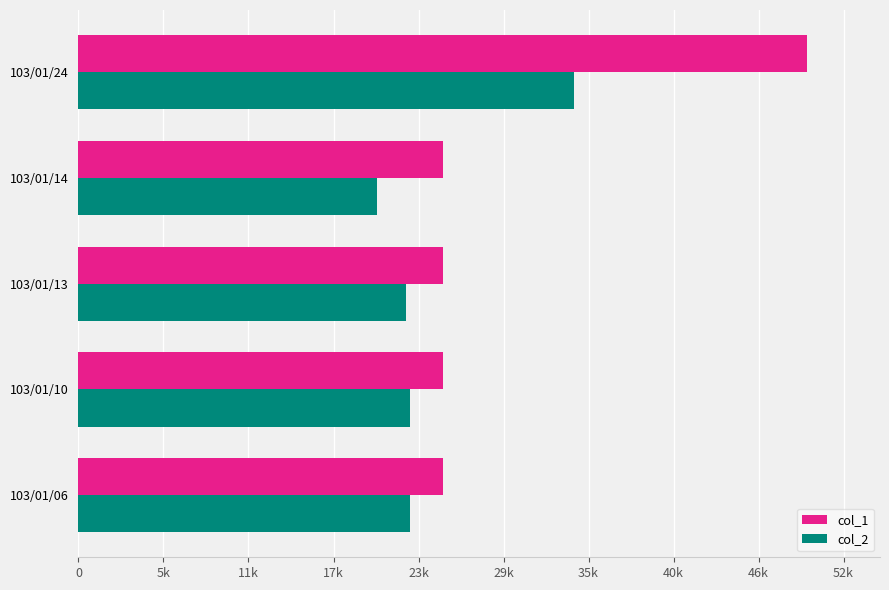

At which category is the sum across all series the highest?

103/01/24